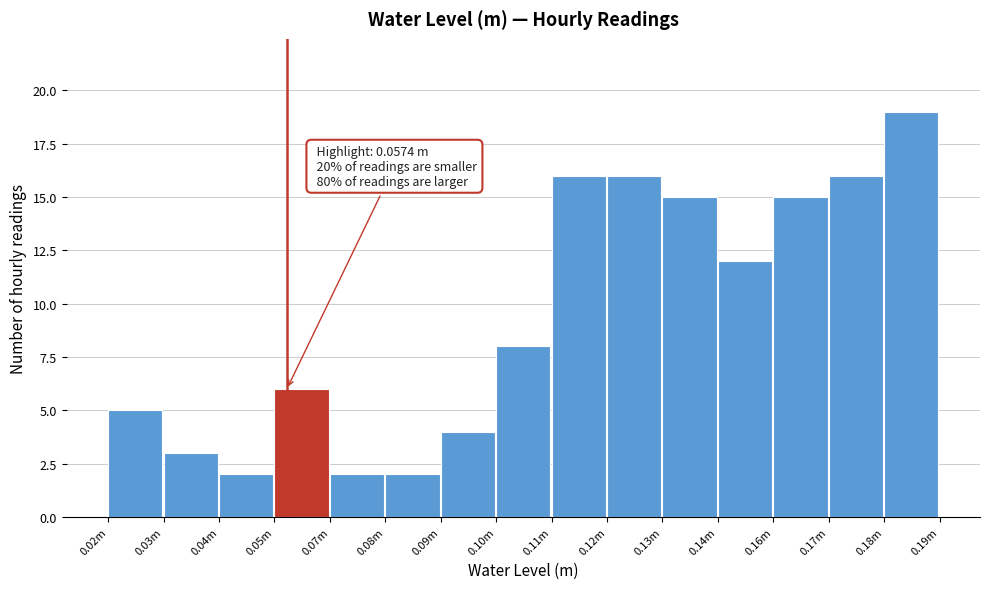

Reading left to right, transcribe all the data shown in this chart.

0.02m=5	0.03m=3	0.04m=2	0.05m=6	0.07m=2	0.08m=2	0.09m=4	0.10m=8	0.11m=16	0.12m=16	0.13m=15	0.14m=12	0.16m=15	0.17m=16	0.18m=19